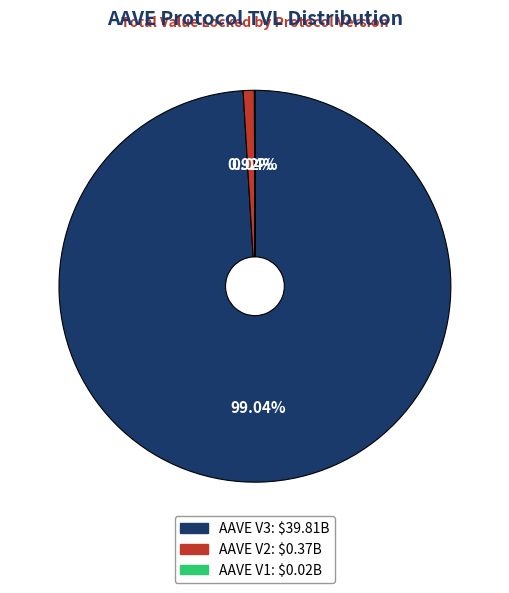

Which slice represents more than half of the pie?

AAVE V3